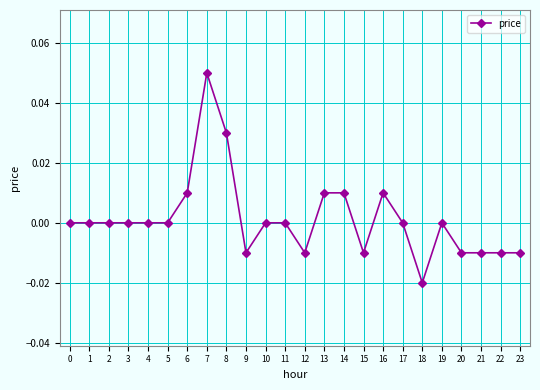

True or false: the data has more than 1 interior local peaks.

True